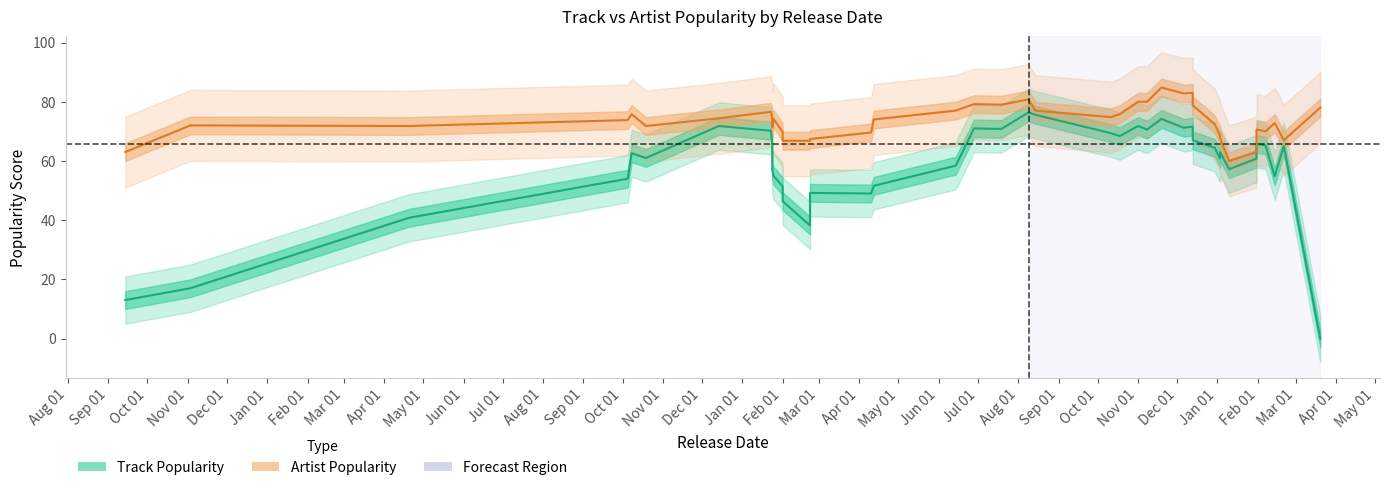

Reading left to right, list all the values displayed in this chart.

Track Popularity: 13.0	17.0	40.8	54.0	62.6	61.0	71.8	70.2	65.4	57.0	55.0	51.4	46.4	38.2	49.2	49.0	51.6	58.4	71.0	70.8	76.4	75.6	69.4	68.4	71.8	70.6	74.2	71.2	71.6	67.0	64.4	60.8	63.0	57.2	60.8	65.8	65.2	54.8	65.0	0.0
Artist Popularity: 63.0	72.0	71.8	73.8	75.8	71.8	74.4	76.6	74.4	71.2	74.2	69.8	66.8	66.8	67.4	69.6	74.0	77.0	79.2	79.0	80.8	77.0	74.8	75.8	80.0	80.0	84.8	82.8	83.0	78.8	72.4	68.6	67.8	60.0	63.0	70.6	70.0	72.8	67.0	78.0